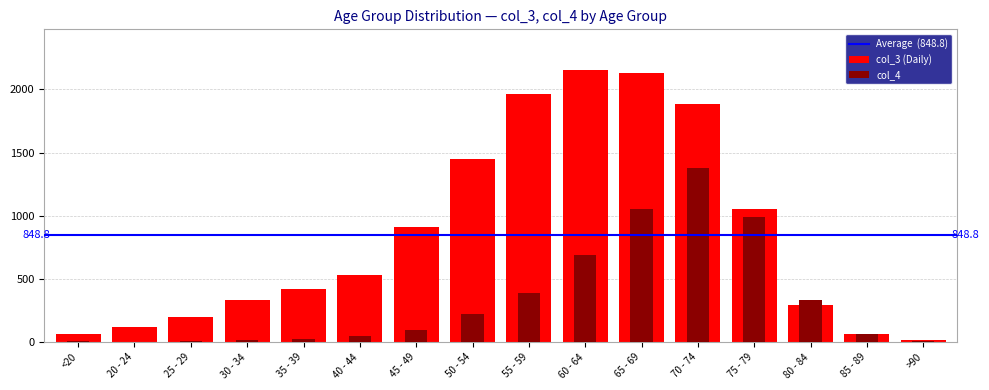

Read the col_3 value at 65 - 69, to the nearest 50.

2150